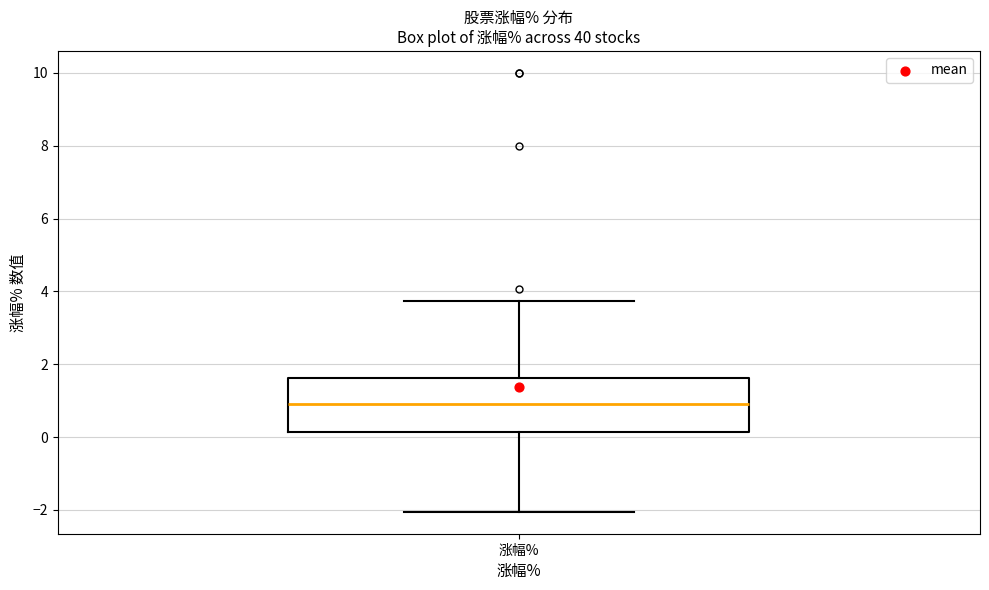

Transcribe this box plot: give where the median line is, the range the box spans, and where the two whiskers end, as read against the y-axis. The values are not printed on the chart, so give them approximately, as read against the axis.

median 1.0, box 0.2 to 1.6, whiskers -2.0 to 3.8